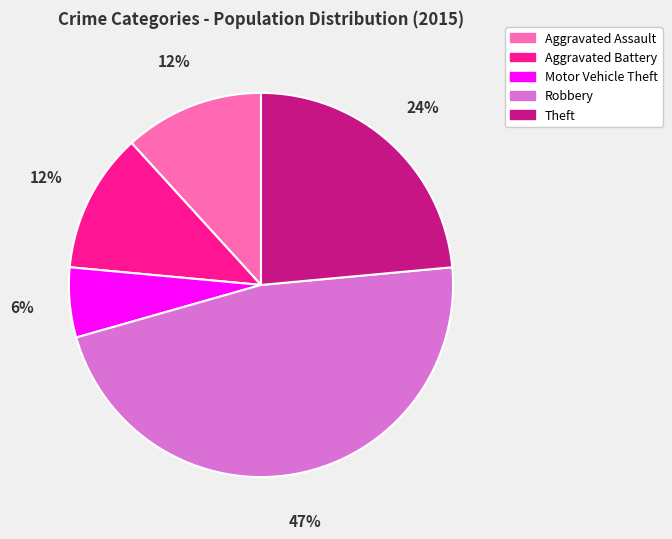

To the nearest percent, what is the difference between the Robbery and Aggravated Battery slice percentages?

35%